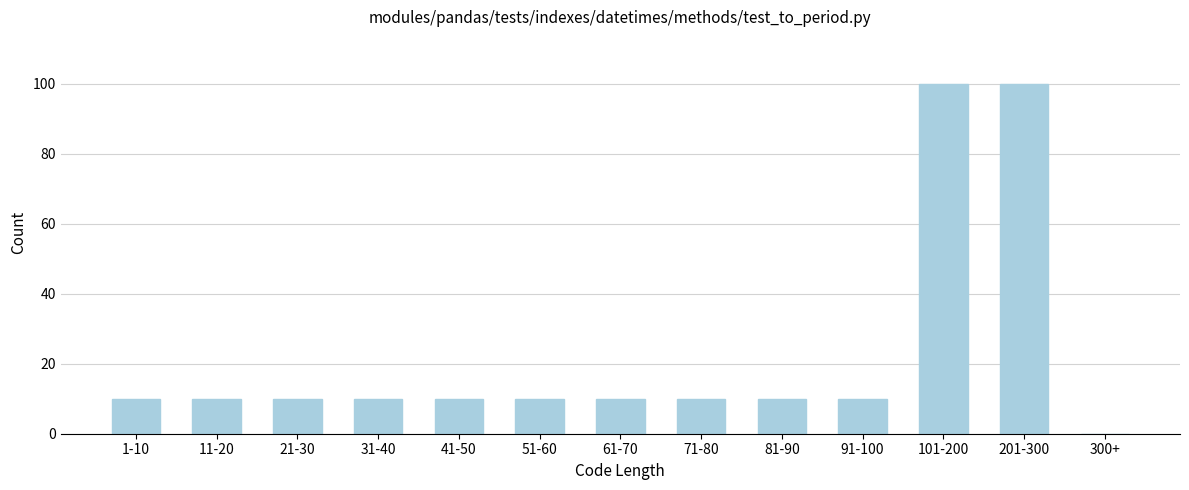

Reading left to right, extract all data points from this chart.

1-10=10	11-20=10	21-30=10	31-40=10	41-50=10	51-60=10	61-70=10	71-80=10	81-90=10	91-100=10	101-200=100	201-300=100	300+=0